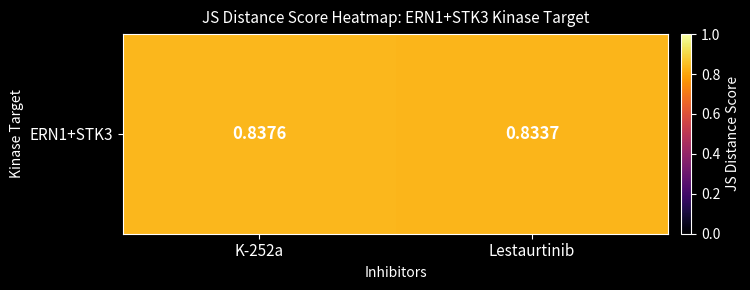

What is the sum of all values?

1.7